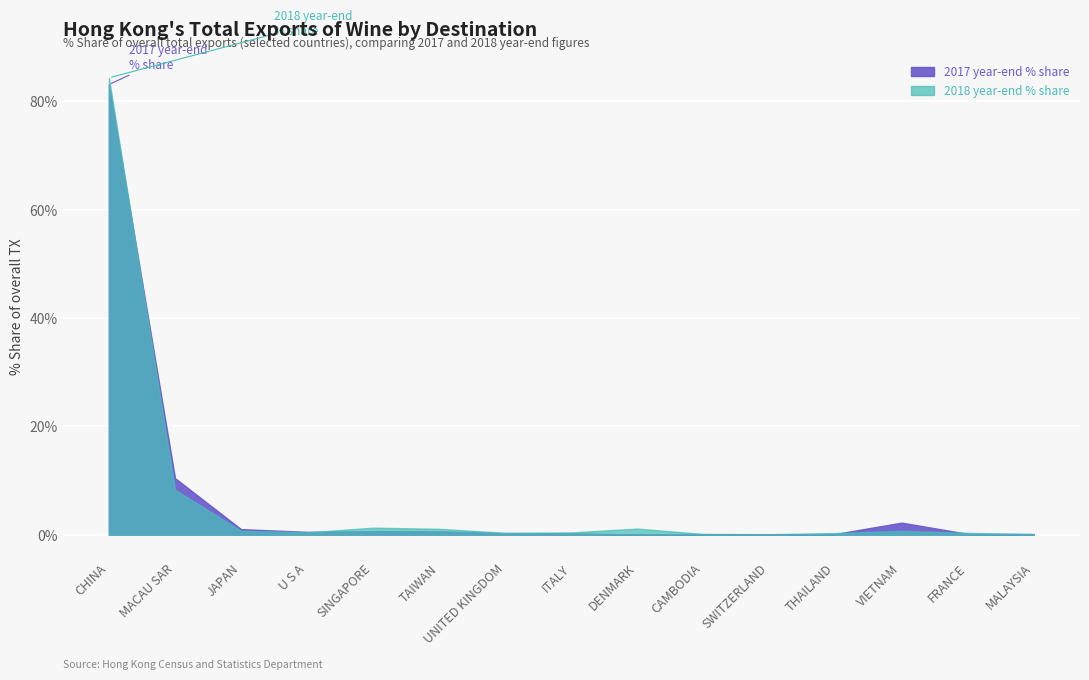

How many data points does each series have?

15